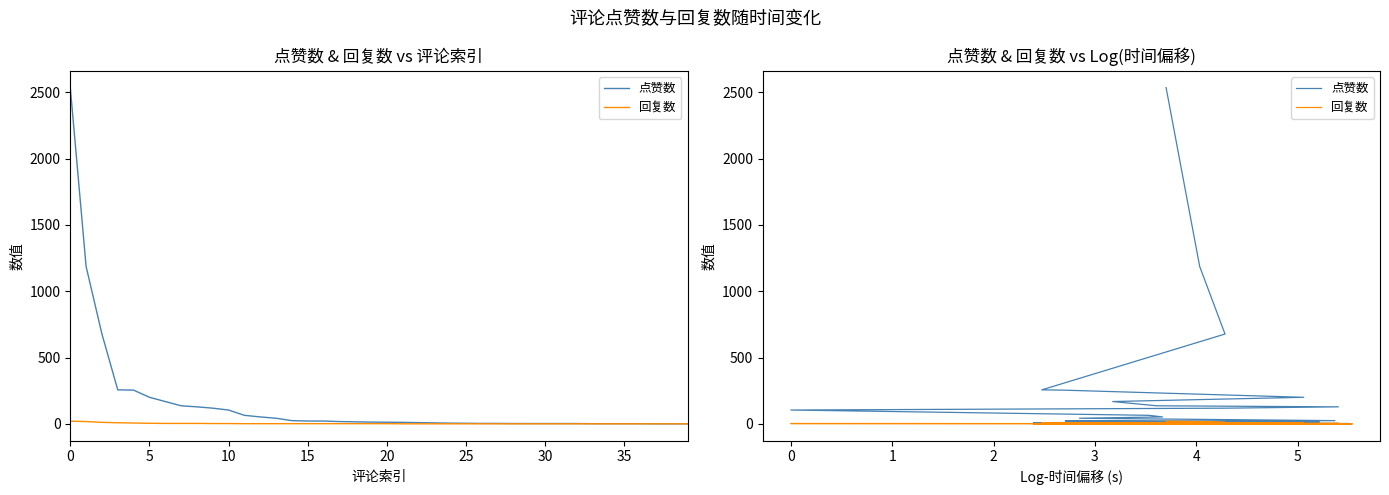

Which series has the largest total across all categories?

点赞数